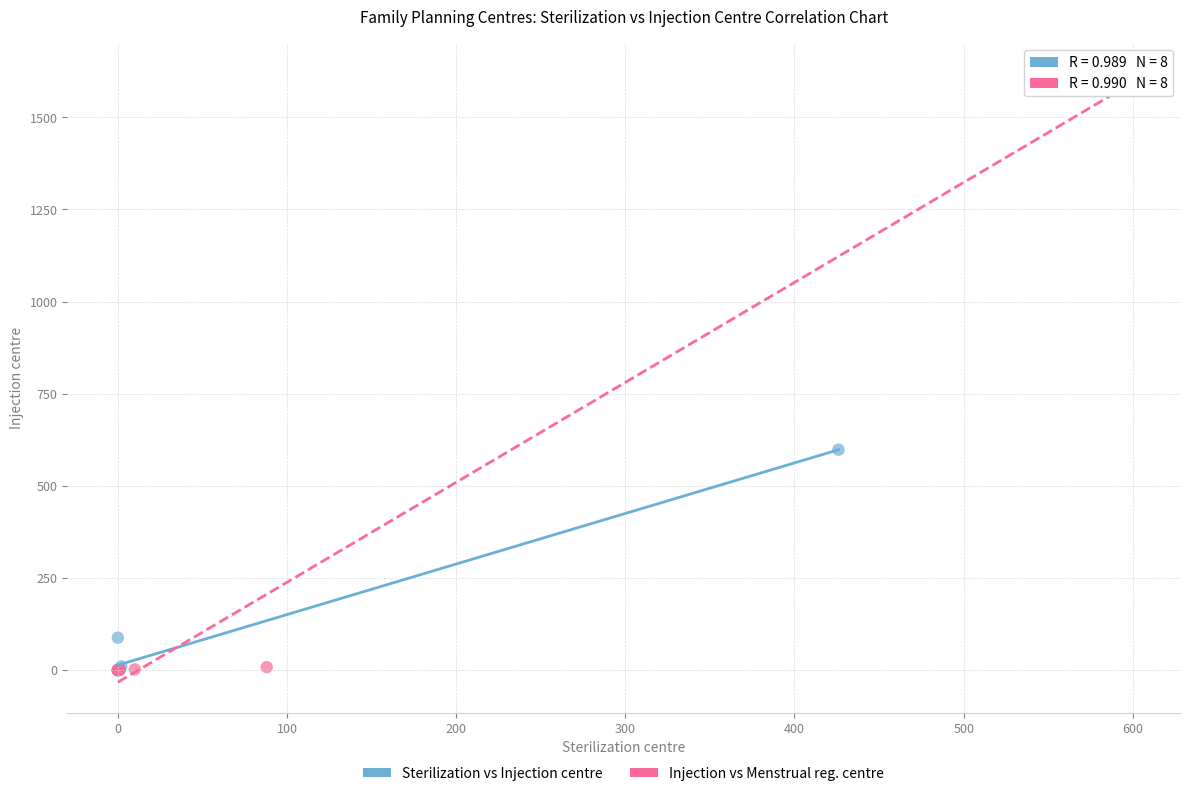

Which series reaches the maximum Y coordinate?

Injection vs Menstrual reg. centre